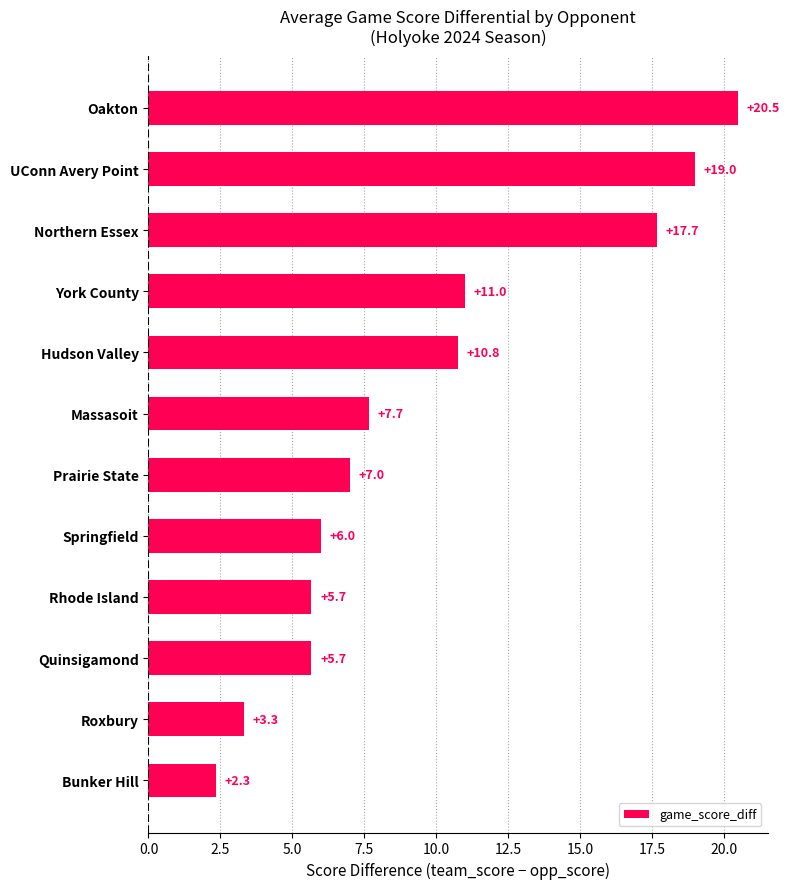

At which category does the chart reach its peak across all series?

Oakton